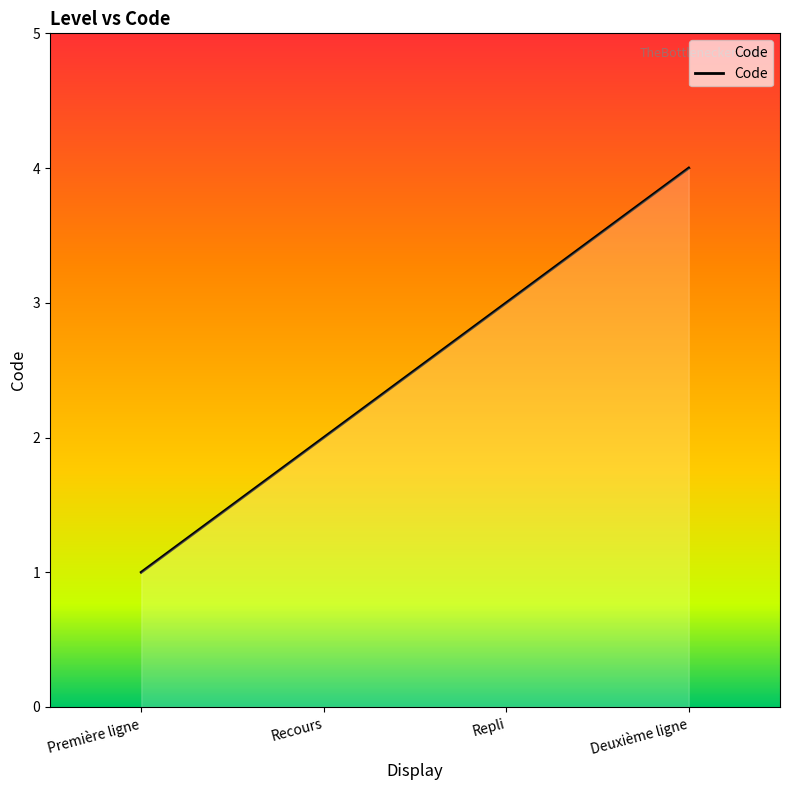

List the labels in order of value, smallest first.

Première ligne, Recours, Repli, Deuxième ligne